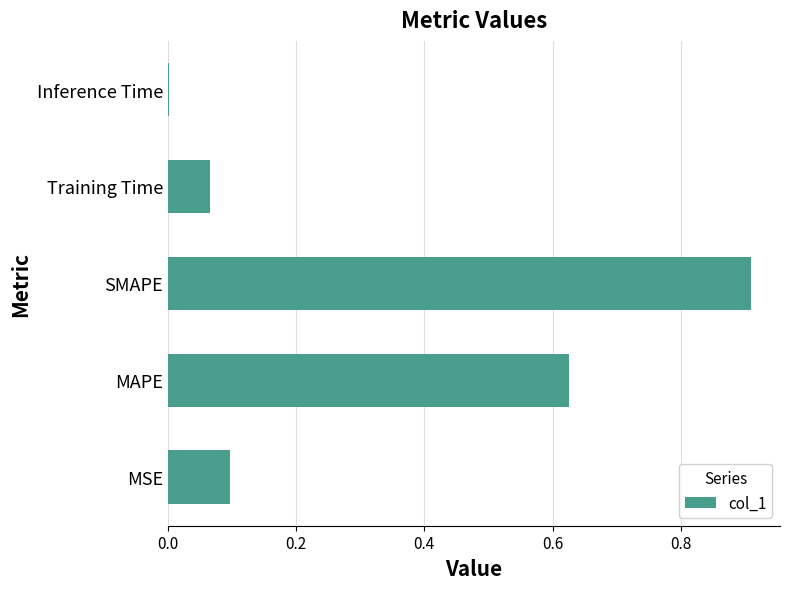

The value at MAPE is 0.3. True or false?

False